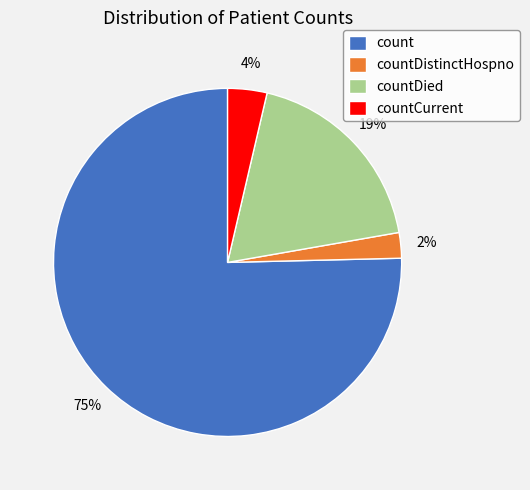

Between countCurrent and countDied, which is larger?

countDied